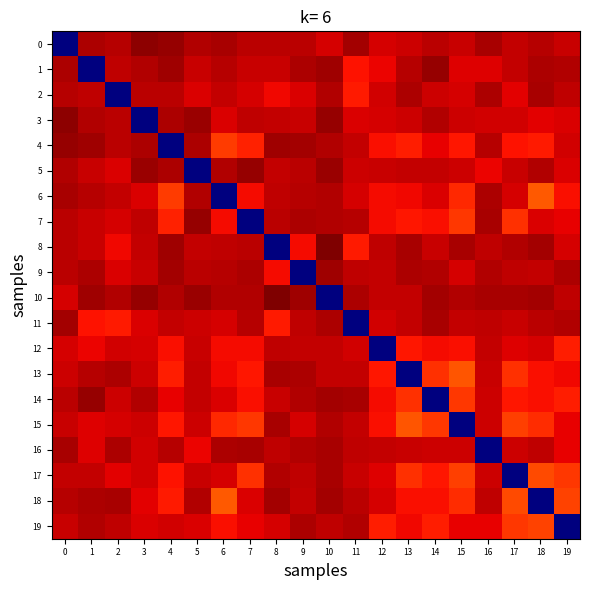

Reading left to right, transcribe all the data shown in this chart.

0: 0=0.0	1=1.0	2=1.0	3=1.0	4=1.0	5=1.0	6=1.0	7=0.9	8=0.9	9=0.9	10=0.9	11=1.0	12=0.9	13=0.9	14=0.9	15=0.9	16=1.0	17=0.9	18=1.0	19=0.9
1: 0=1.0	1=0.0	2=0.9	3=1.0	4=1.0	5=0.9	6=0.9	7=0.9	8=0.9	9=1.0	10=1.0	11=0.9	12=0.9	13=0.9	14=1.0	15=0.9	16=0.9	17=0.9	18=1.0	19=1.0
2: 0=1.0	1=0.9	2=0.0	3=0.9	4=0.9	5=0.9	6=0.9	7=0.9	8=0.9	9=0.9	10=1.0	11=0.9	12=0.9	13=1.0	14=0.9	15=0.9	16=1.0	17=0.9	18=1.0	19=0.9
3: 0=1.0	1=1.0	2=0.9	3=0.0	4=1.0	5=1.0	6=0.9	7=0.9	8=0.9	9=0.9	10=1.0	11=0.9	12=0.9	13=0.9	14=1.0	15=0.9	16=0.9	17=0.9	18=0.9	19=0.9
4: 0=1.0	1=1.0	2=0.9	3=1.0	4=0.0	5=1.0	6=0.8	7=0.9	8=1.0	9=1.0	10=1.0	11=0.9	12=0.9	13=0.9	14=0.9	15=0.9	16=0.9	17=0.9	18=0.9	19=0.9
5: 0=1.0	1=0.9	2=0.9	3=1.0	4=1.0	5=0.0	6=1.0	7=1.0	8=0.9	9=0.9	10=1.0	11=0.9	12=0.9	13=0.9	14=0.9	15=0.9	16=0.9	17=0.9	18=1.0	19=0.9
6: 0=1.0	1=0.9	2=0.9	3=0.9	4=0.8	5=1.0	6=0.0	7=0.9	8=0.9	9=1.0	10=1.0	11=0.9	12=0.9	13=0.9	14=0.9	15=0.9	16=1.0	17=0.9	18=0.8	19=0.9
7: 0=0.9	1=0.9	2=0.9	3=0.9	4=0.9	5=1.0	6=0.9	7=0.0	8=0.9	9=1.0	10=1.0	11=1.0	12=0.9	13=0.9	14=0.9	15=0.9	16=1.0	17=0.9	18=0.9	19=0.9
8: 0=0.9	1=0.9	2=0.9	3=0.9	4=1.0	5=0.9	6=0.9	7=0.9	8=0.0	9=0.9	10=1.0	11=0.9	12=0.9	13=1.0	14=0.9	15=1.0	16=0.9	17=1.0	18=1.0	19=0.9
9: 0=0.9	1=1.0	2=0.9	3=0.9	4=1.0	5=0.9	6=1.0	7=1.0	8=0.9	9=0.0	10=1.0	11=0.9	12=0.9	13=1.0	14=1.0	15=0.9	16=1.0	17=0.9	18=0.9	19=1.0
10: 0=0.9	1=1.0	2=1.0	3=1.0	4=1.0	5=1.0	6=1.0	7=1.0	8=1.0	9=1.0	10=0.0	11=1.0	12=0.9	13=0.9	14=1.0	15=1.0	16=1.0	17=1.0	18=1.0	19=0.9
11: 0=1.0	1=0.9	2=0.9	3=0.9	4=0.9	5=0.9	6=0.9	7=1.0	8=0.9	9=0.9	10=1.0	11=0.0	12=0.9	13=0.9	14=1.0	15=0.9	16=0.9	17=0.9	18=0.9	19=1.0
12: 0=0.9	1=0.9	2=0.9	3=0.9	4=0.9	5=0.9	6=0.9	7=0.9	8=0.9	9=0.9	10=0.9	11=0.9	12=0.0	13=0.9	14=0.9	15=0.9	16=0.9	17=0.9	18=0.9	19=0.9
13: 0=0.9	1=0.9	2=1.0	3=0.9	4=0.9	5=0.9	6=0.9	7=0.9	8=1.0	9=1.0	10=0.9	11=0.9	12=0.9	13=0.0	14=0.9	15=0.8	16=0.9	17=0.9	18=0.9	19=0.9
14: 0=0.9	1=1.0	2=0.9	3=1.0	4=0.9	5=0.9	6=0.9	7=0.9	8=0.9	9=1.0	10=1.0	11=1.0	12=0.9	13=0.9	14=0.0	15=0.9	16=0.9	17=0.9	18=0.9	19=0.9
15: 0=0.9	1=0.9	2=0.9	3=0.9	4=0.9	5=0.9	6=0.9	7=0.9	8=1.0	9=0.9	10=1.0	11=0.9	12=0.9	13=0.8	14=0.9	15=0.0	16=0.9	17=0.8	18=0.9	19=0.9
16: 0=1.0	1=0.9	2=1.0	3=0.9	4=0.9	5=0.9	6=1.0	7=1.0	8=0.9	9=1.0	10=1.0	11=0.9	12=0.9	13=0.9	14=0.9	15=0.9	16=0.0	17=0.9	18=0.9	19=0.9
17: 0=0.9	1=0.9	2=0.9	3=0.9	4=0.9	5=0.9	6=0.9	7=0.9	8=1.0	9=0.9	10=1.0	11=0.9	12=0.9	13=0.9	14=0.9	15=0.8	16=0.9	17=0.0	18=0.8	19=0.8
18: 0=1.0	1=1.0	2=1.0	3=0.9	4=0.9	5=1.0	6=0.8	7=0.9	8=1.0	9=0.9	10=1.0	11=0.9	12=0.9	13=0.9	14=0.9	15=0.9	16=0.9	17=0.8	18=0.0	19=0.8
19: 0=0.9	1=1.0	2=0.9	3=0.9	4=0.9	5=0.9	6=0.9	7=0.9	8=0.9	9=1.0	10=0.9	11=1.0	12=0.9	13=0.9	14=0.9	15=0.9	16=0.9	17=0.8	18=0.8	19=0.0